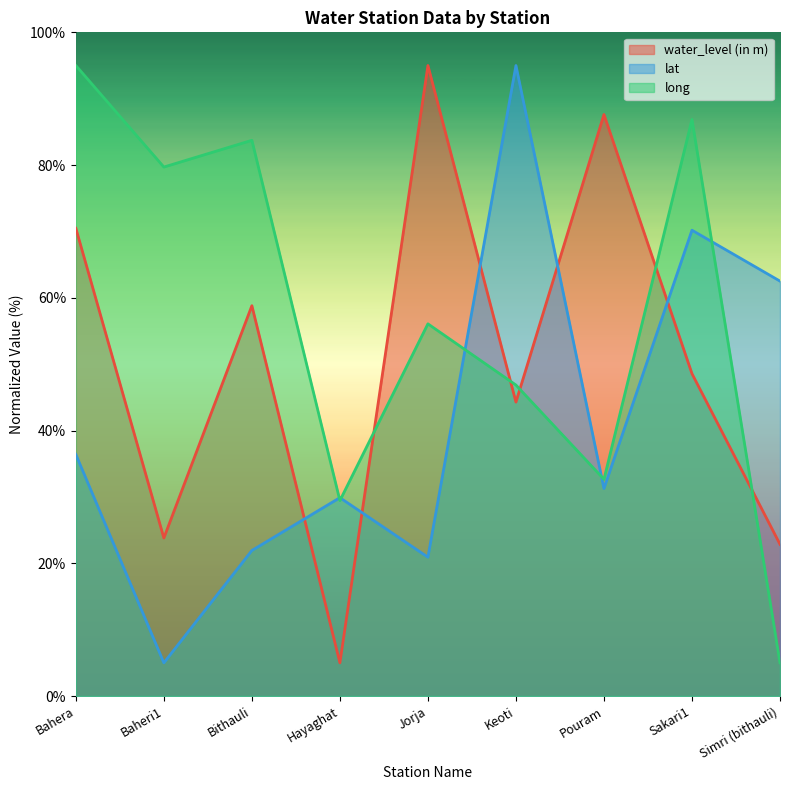

Which series changed the most between Hayaghat and Simri (bithauli)?

lat